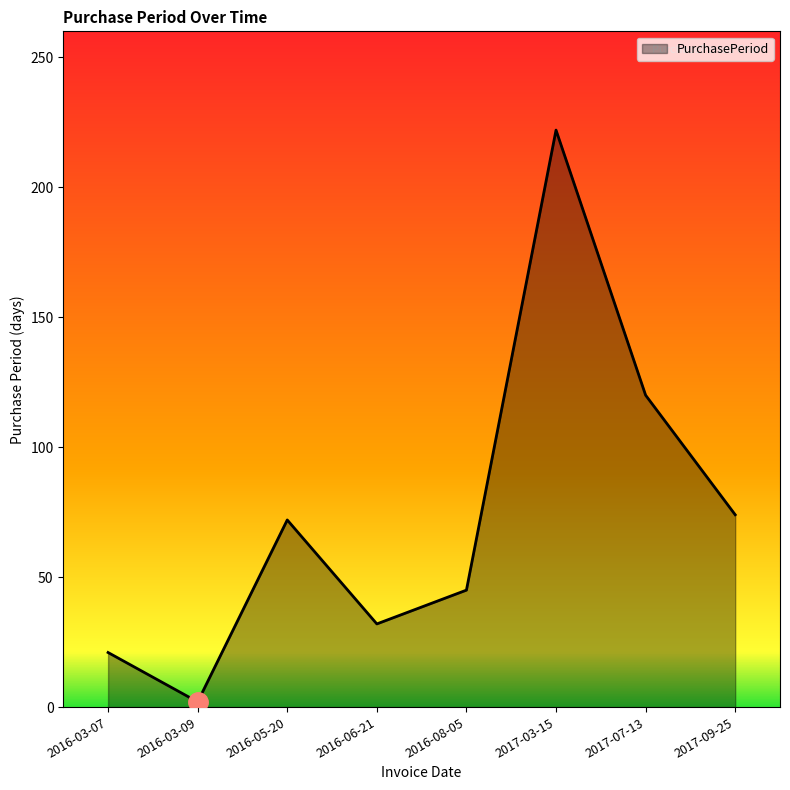

What is the ratio of the value at 2017-07-13 to the value at 2016-03-09?

60.0